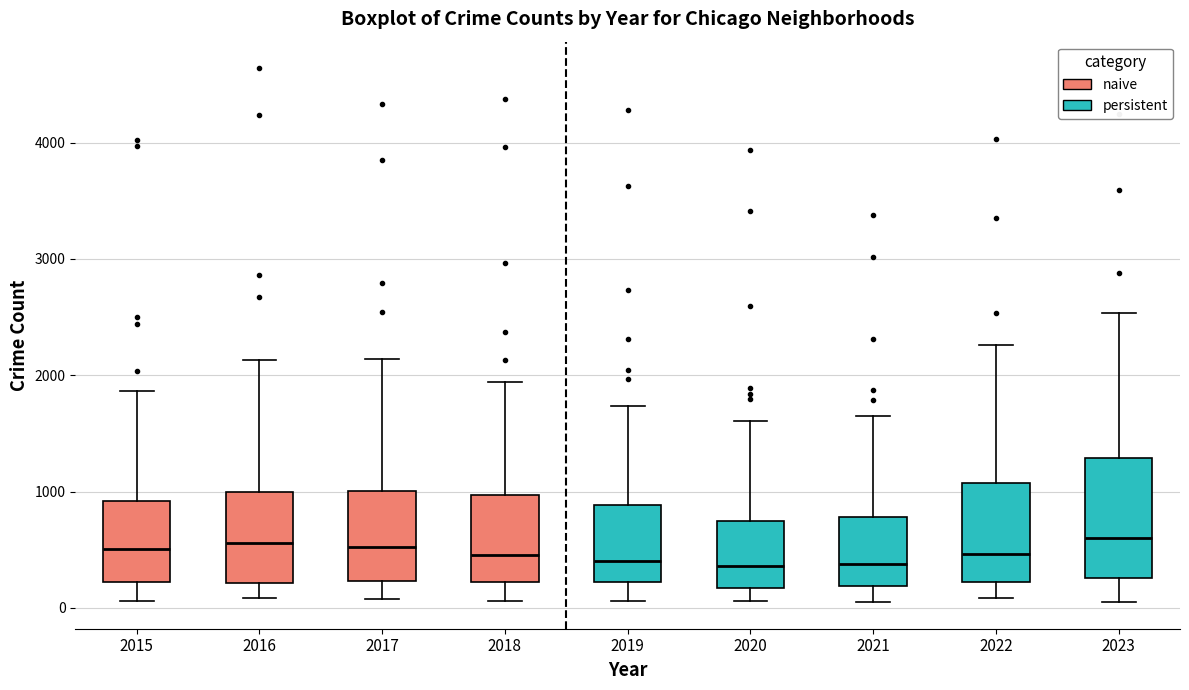

Reading left to right, transcribe this box plot: for each box, give where its median line is, the range the box spans, and where its two whiskers end, as read against the y-axis. The values are not printed on the chart, so give them approximately, as read against the axis.

2015: median 500, box 200 to 900, whiskers 100 to 1900
2016: median 600, box 200 to 1000, whiskers 100 to 2100
2017: median 500, box 200 to 1000, whiskers 100 to 2100
2018: median 500, box 200 to 1000, whiskers 100 to 1900
2019: median 400, box 200 to 900, whiskers 100 to 1700
2020: median 400, box 200 to 700, whiskers 100 to 1600
2021: median 400, box 200 to 800, whiskers 100 to 1600
2022: median 500, box 200 to 1100, whiskers 100 to 2300
2023: median 600, box 300 to 1300, whiskers 100 to 2500